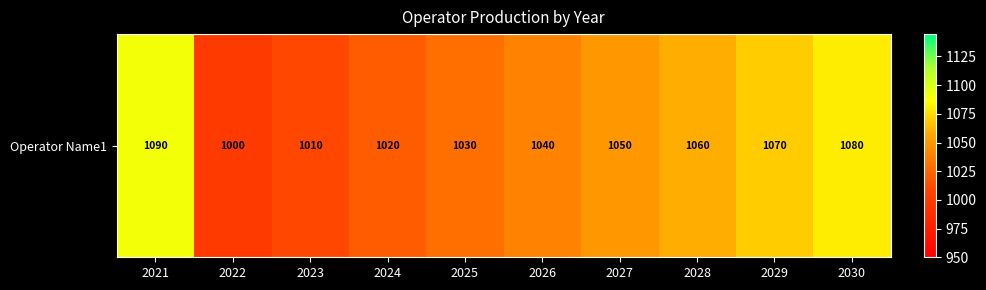

Reading left to right, what are all the values shown in this chart?

1090	1000	1010	1020	1030	1040	1050	1060	1070	1080